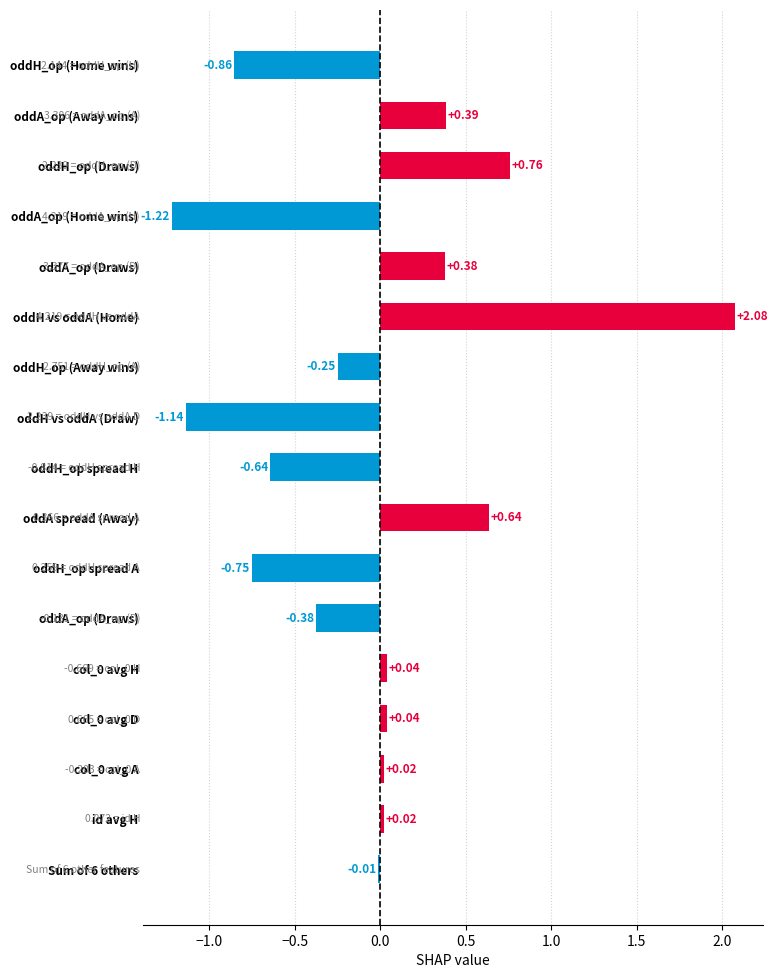

How many categories are shown in the chart?

17